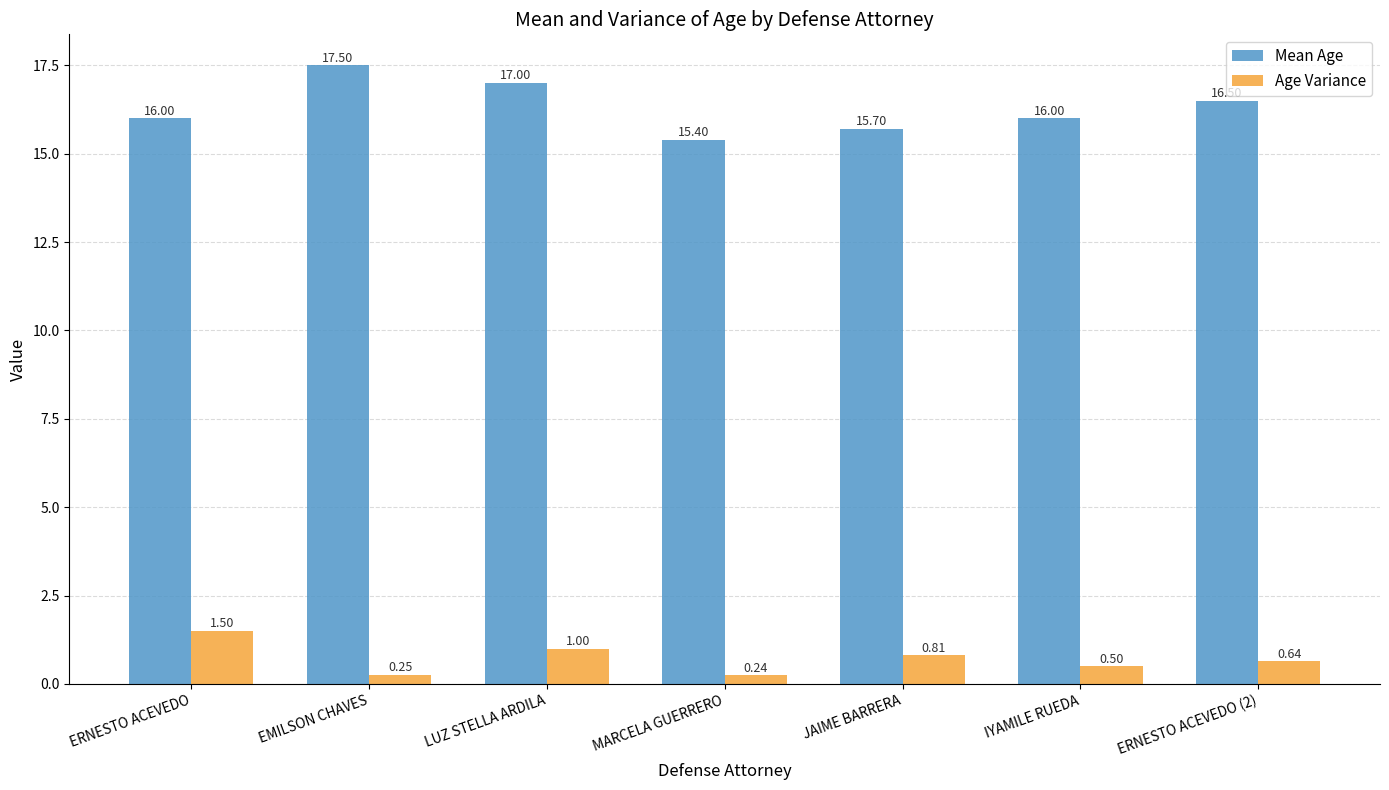

What is the average value of the Mean Age series?

16.3